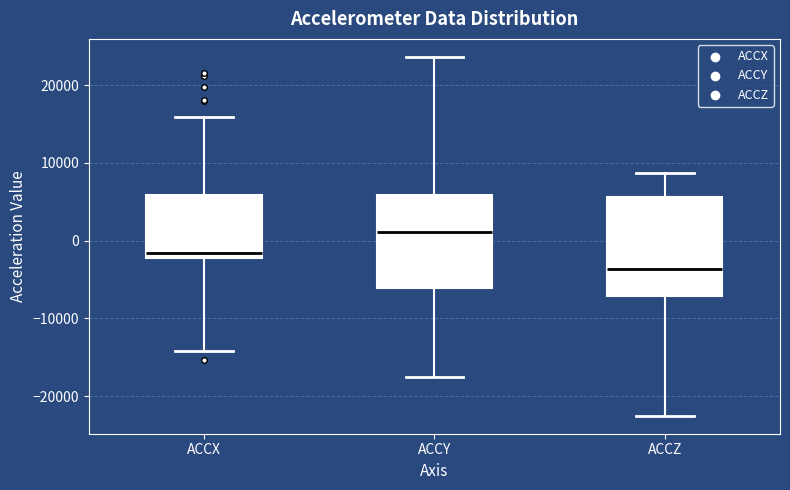

Where is the lower edge of the box for ACCY on the y-axis? The values are not printed on the chart, so give them approximately, as read against the axis.

-6000